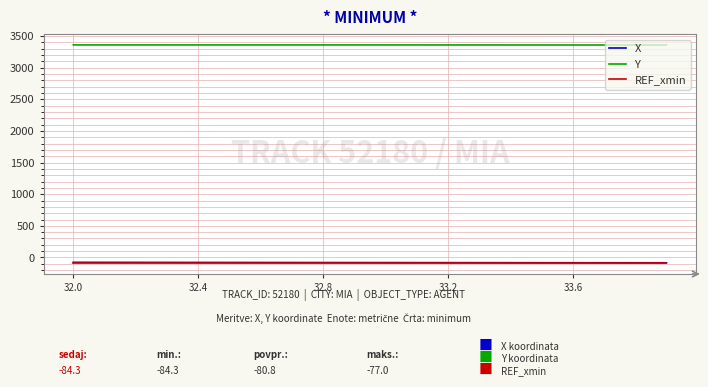

What is the greatest value displayed?

3360.3